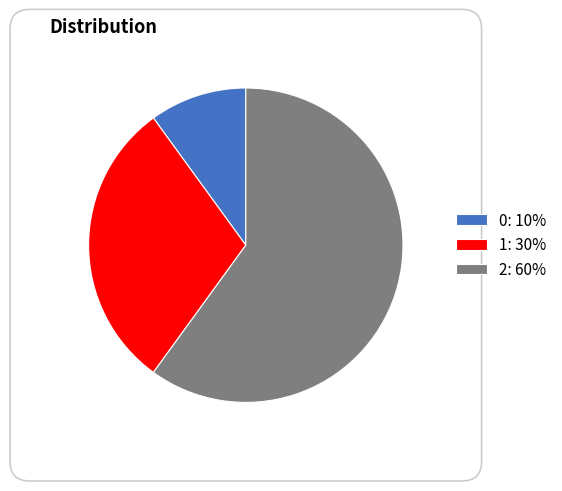

Is there any slice that represents more than half of the pie?

Yes